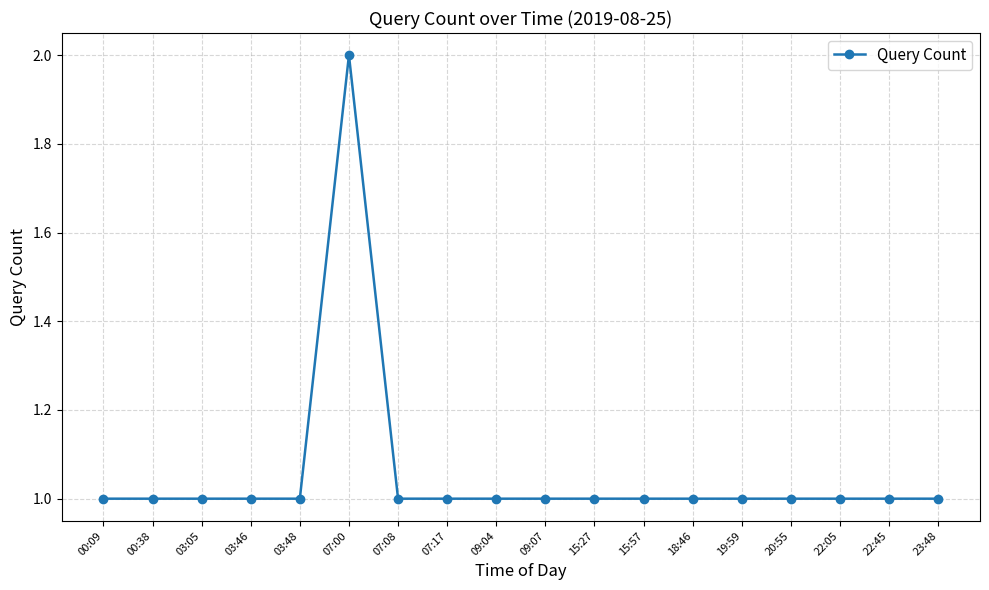

What is the ratio of the value at 18:46 to the value at 00:38?

1.0